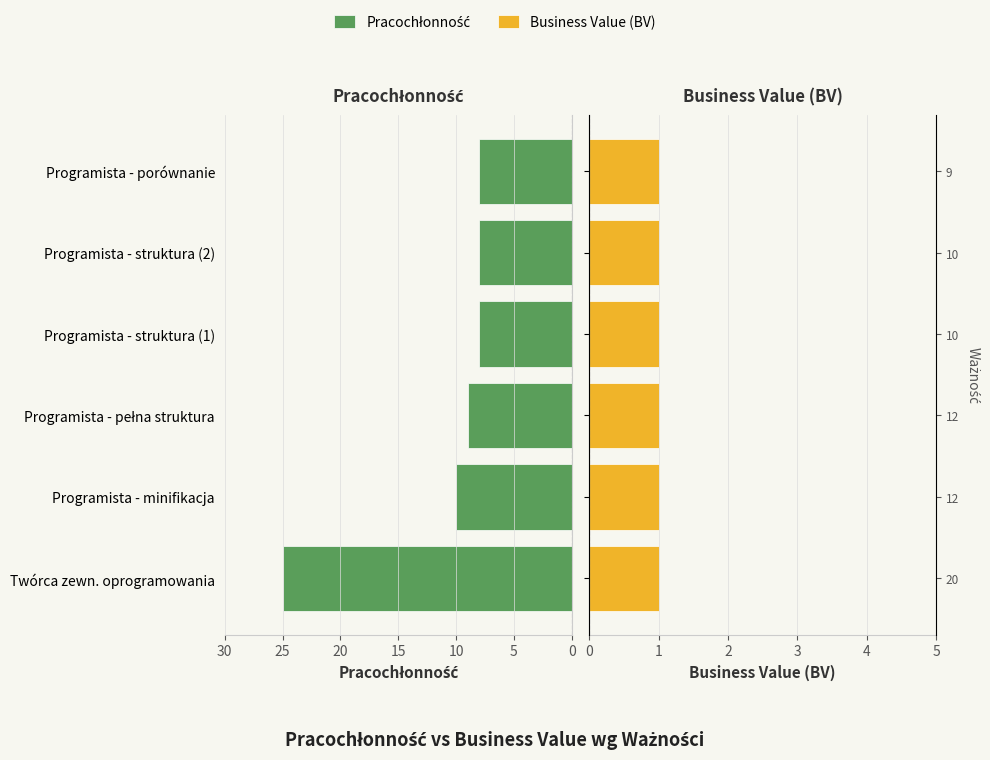

List the series in order of their overall mean, lowest first.

Business Value (BV), Pracochłonność